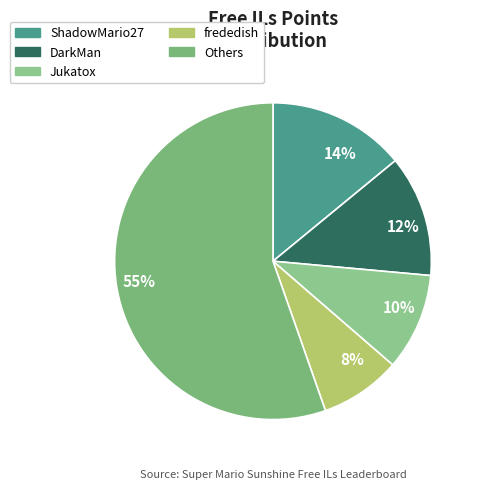

Is 8% the majority of the pie?

No